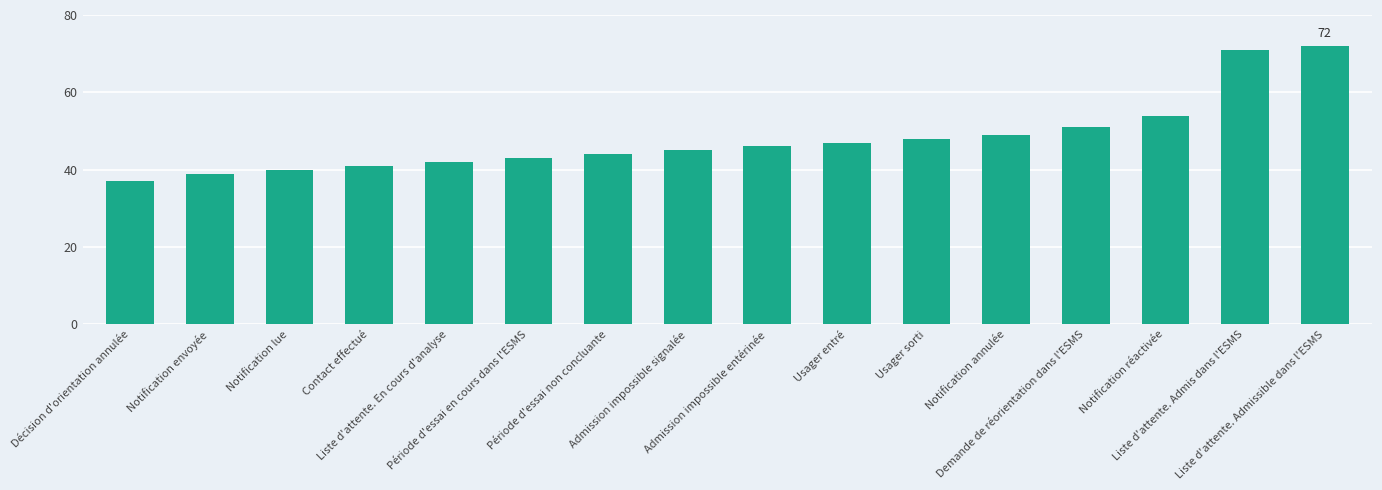

What is the average value?

48